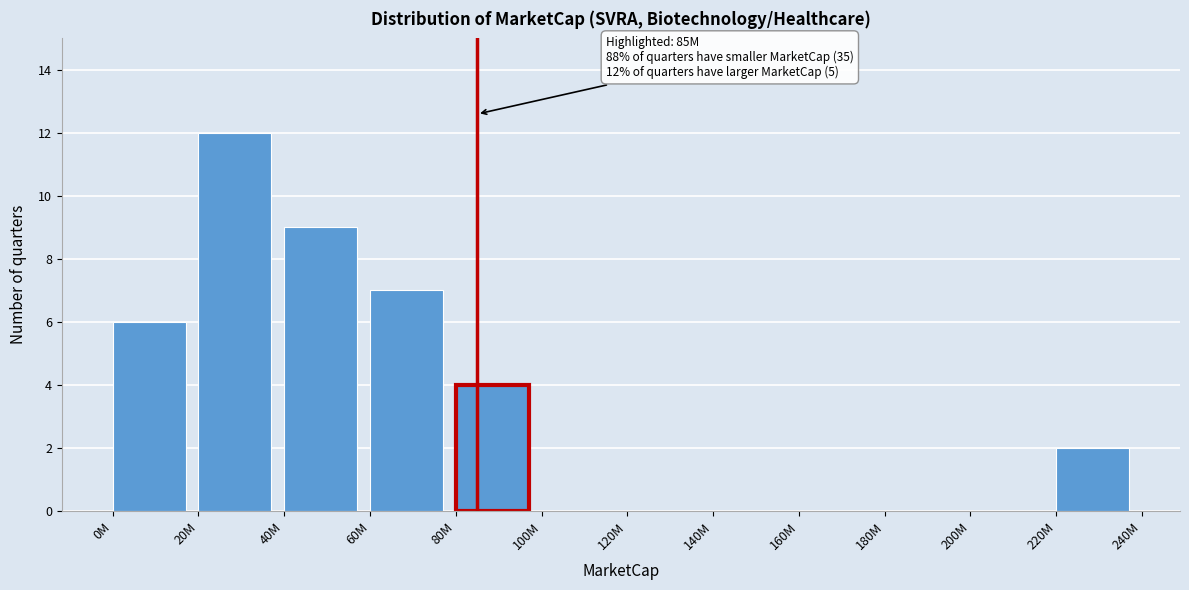

Reading left to right, what are all the values shown in this chart?

0M=6	20M=12	40M=9	60M=7	80M=4	100M=0	120M=0	140M=0	160M=0	180M=0	200M=0	220M=2